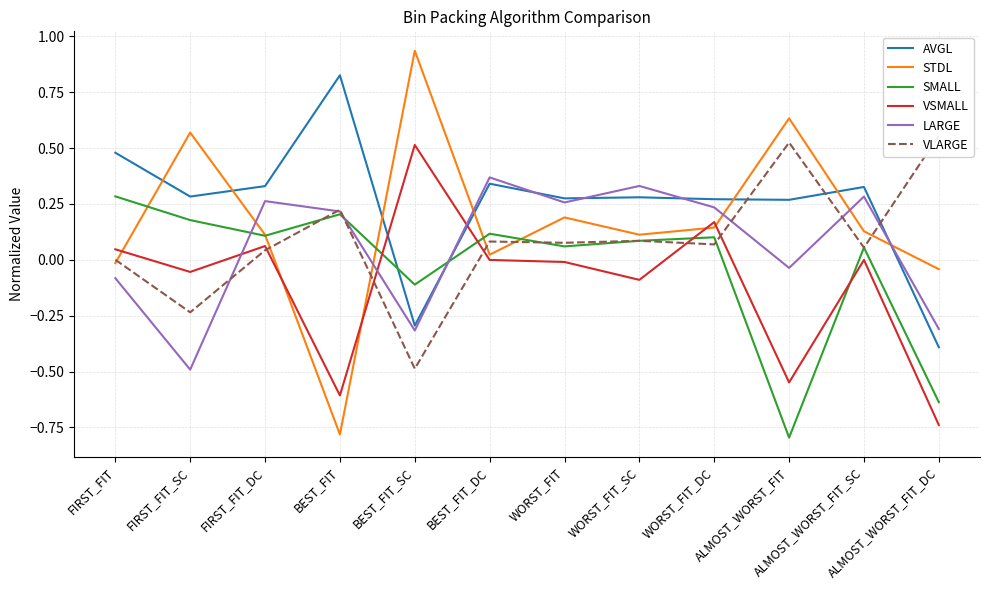

What is the difference between the second highest and second lowest values in the SMALL series?

0.8